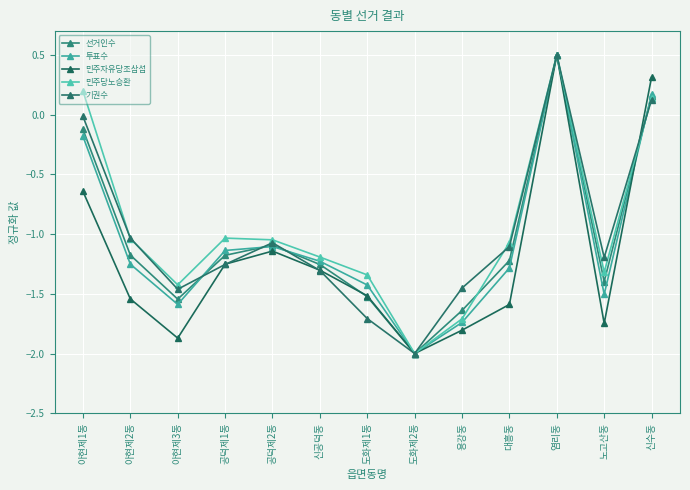

True or false: 민주자유당조삼섭 and 민주당노승환 cross at least once.

True